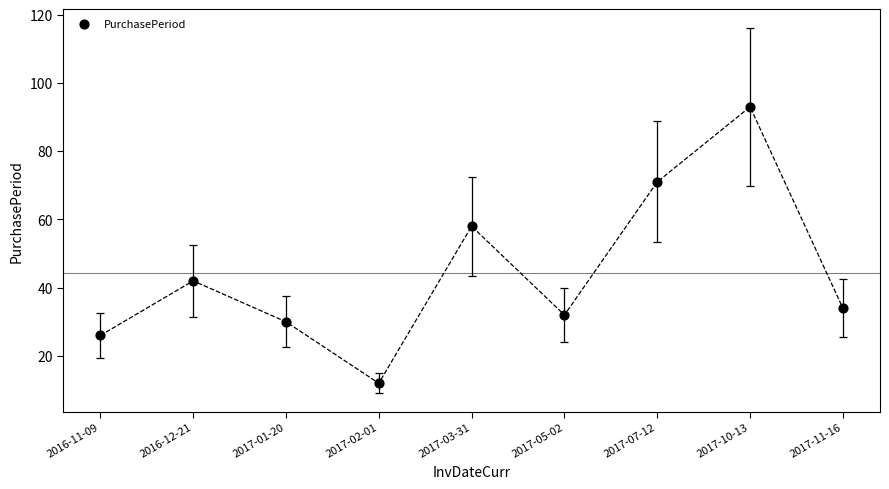

What Y value in the scatter plot is closest to 52?

58